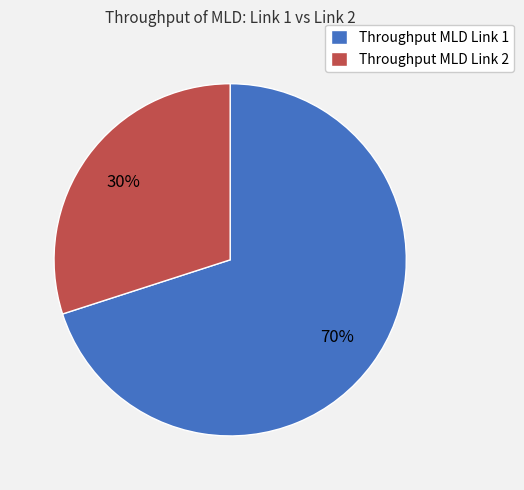

What percentage is the Throughput MLD Link 2 slice, to the nearest percent?

30%